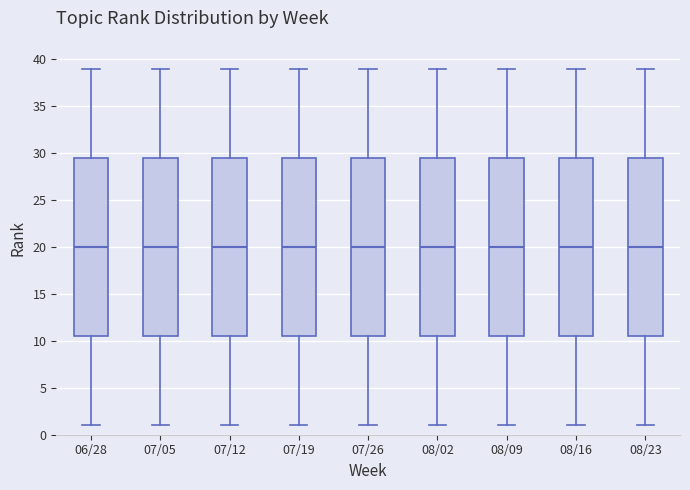

Reading left to right, read every box against the y-axis: the position of its median line, the range the box covers, and the ends of its whiskers. The values are not printed on the chart, so give them approximately, as read against the axis.

06/28: median 20.0, box 10.5 to 29.5, whiskers 1.0 to 39.0
07/05: median 20.0, box 10.5 to 29.5, whiskers 1.0 to 39.0
07/12: median 20.0, box 10.5 to 29.5, whiskers 1.0 to 39.0
07/19: median 20.0, box 10.5 to 29.5, whiskers 1.0 to 39.0
07/26: median 20.0, box 10.5 to 29.5, whiskers 1.0 to 39.0
08/02: median 20.0, box 10.5 to 29.5, whiskers 1.0 to 39.0
08/09: median 20.0, box 10.5 to 29.5, whiskers 1.0 to 39.0
08/16: median 20.0, box 10.5 to 29.5, whiskers 1.0 to 39.0
08/23: median 20.0, box 10.5 to 29.5, whiskers 1.0 to 39.0